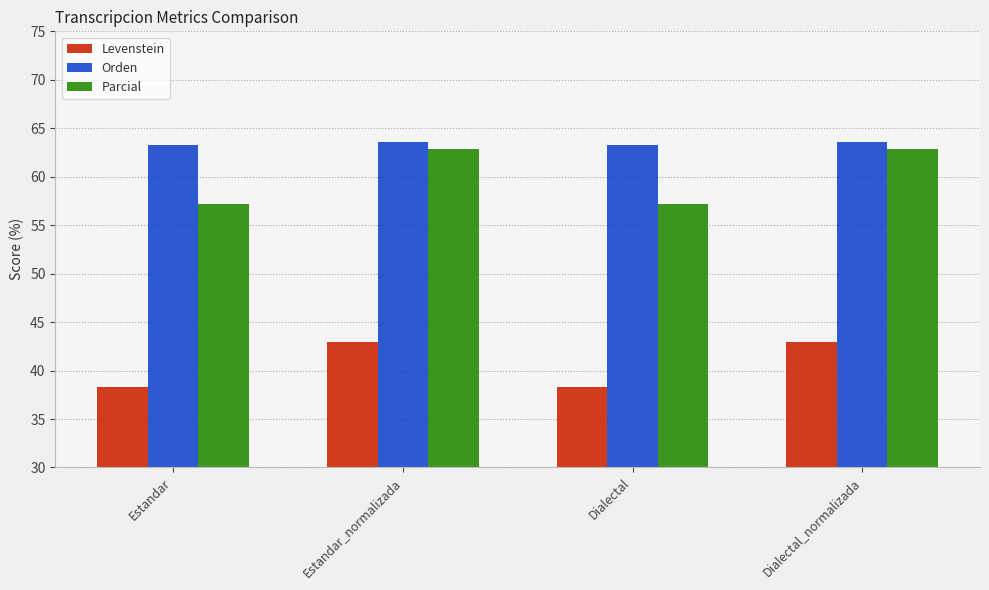

Which series has the largest range (max minus min)?

Parcial